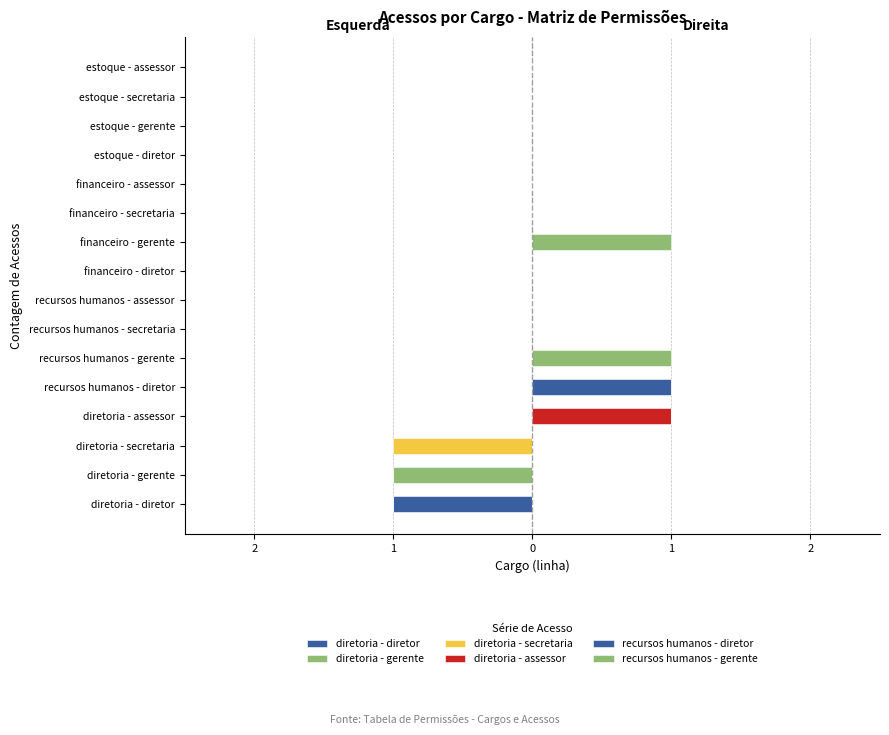

What is the difference between the maximum and minimum values in the recursos humanos - gerente series?

1